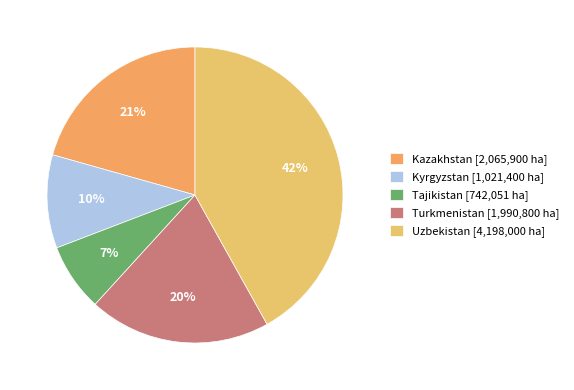

Combined, do Turkmenistan and Kazakhstan account for over 50%?

No